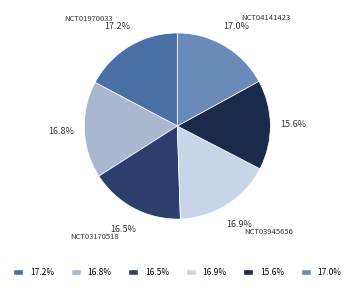

Is there any slice that represents more than half of the pie?

No